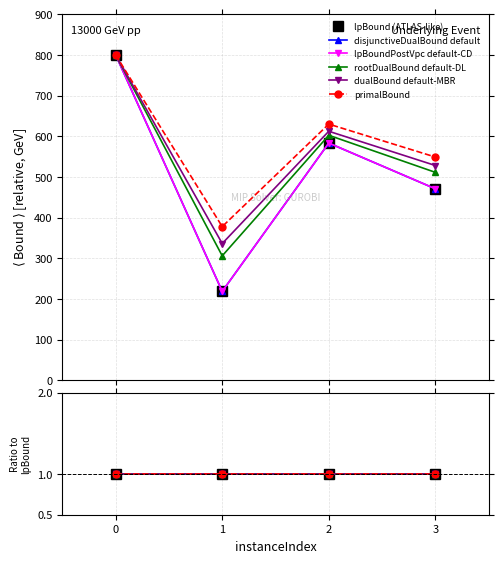

True or false: lpBoundPostVpc default-CD and rootDualBound default-DL intersect in this chart.

False